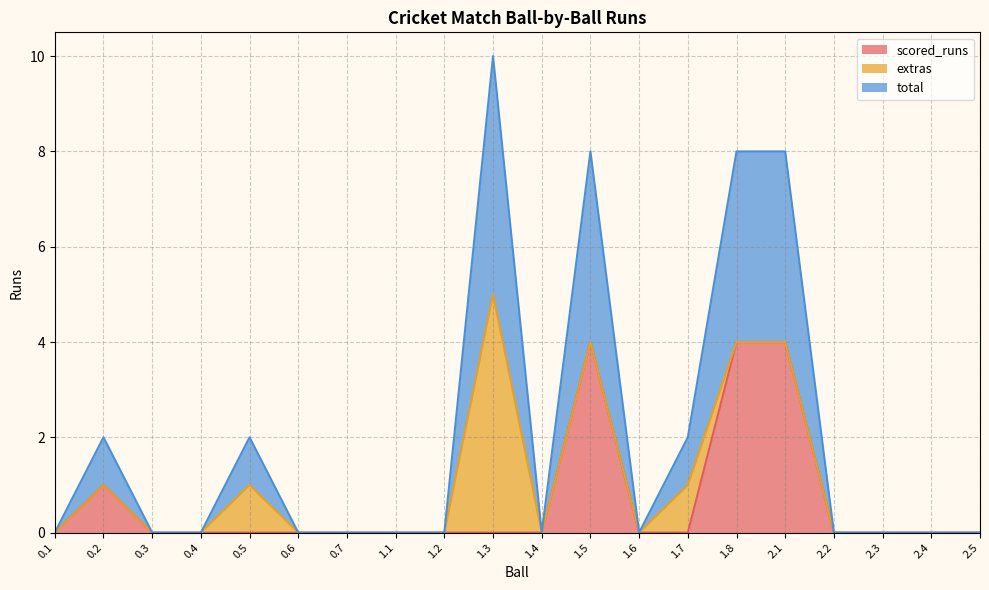

The value of scored_runs at 2.1 is 4. True or false?

True